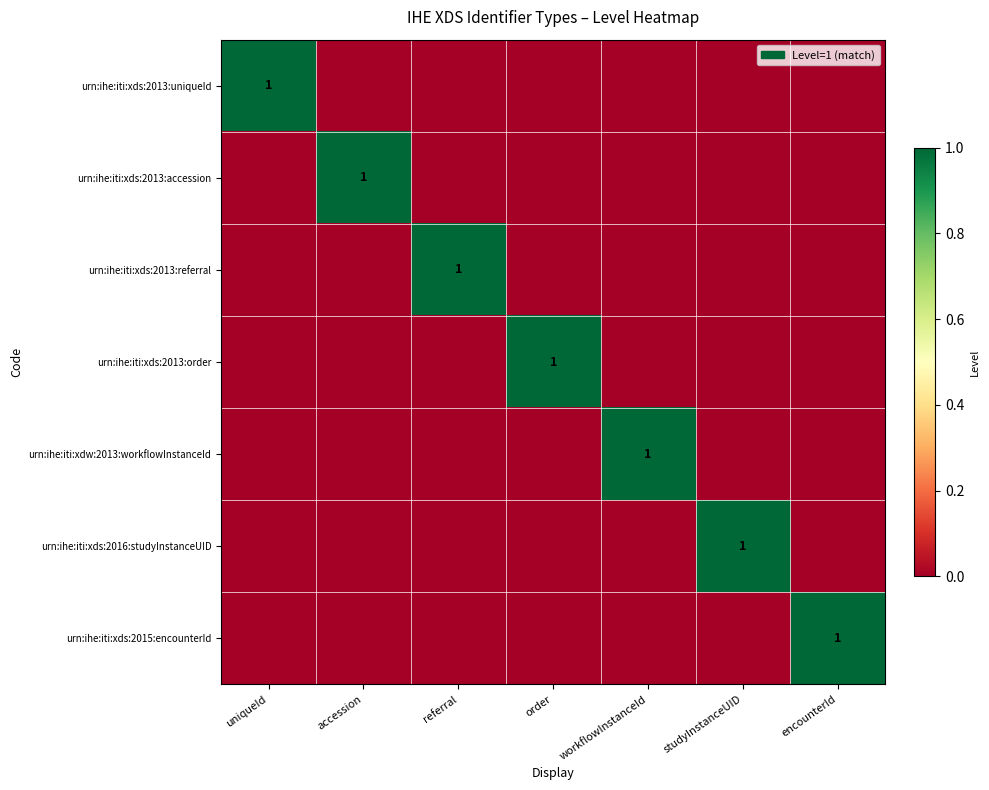

Is it true that urn:ihe:iti:xds:2013:uniqueId equals 0 at uniqueId?

False